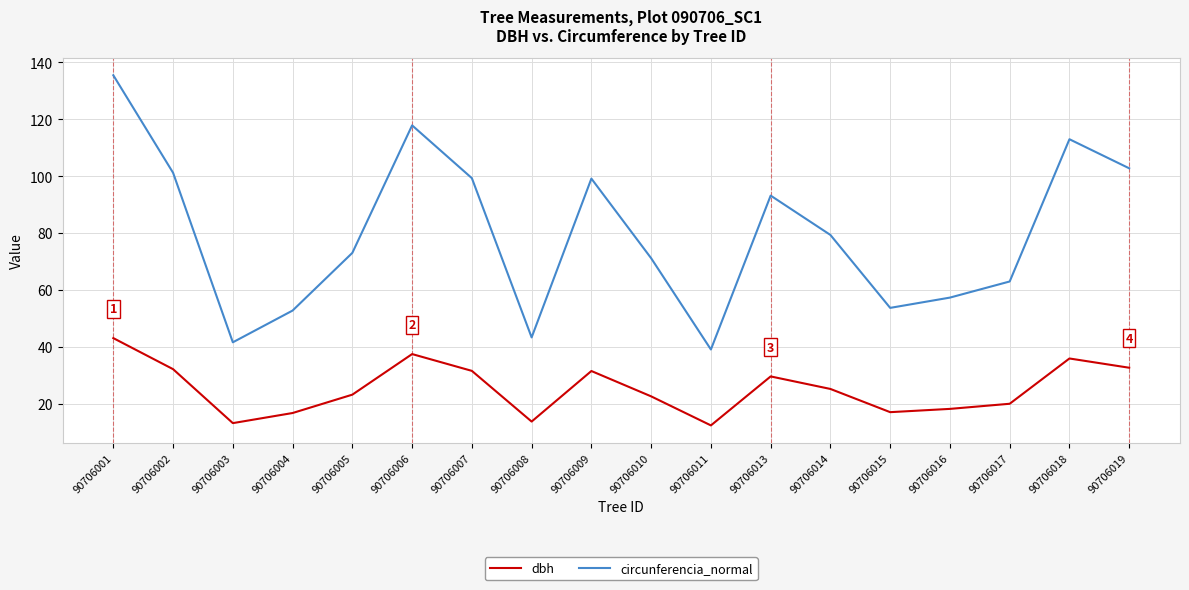

Rank the series at 90706007 from lowest to highest value.

dbh, circunferencia_normal